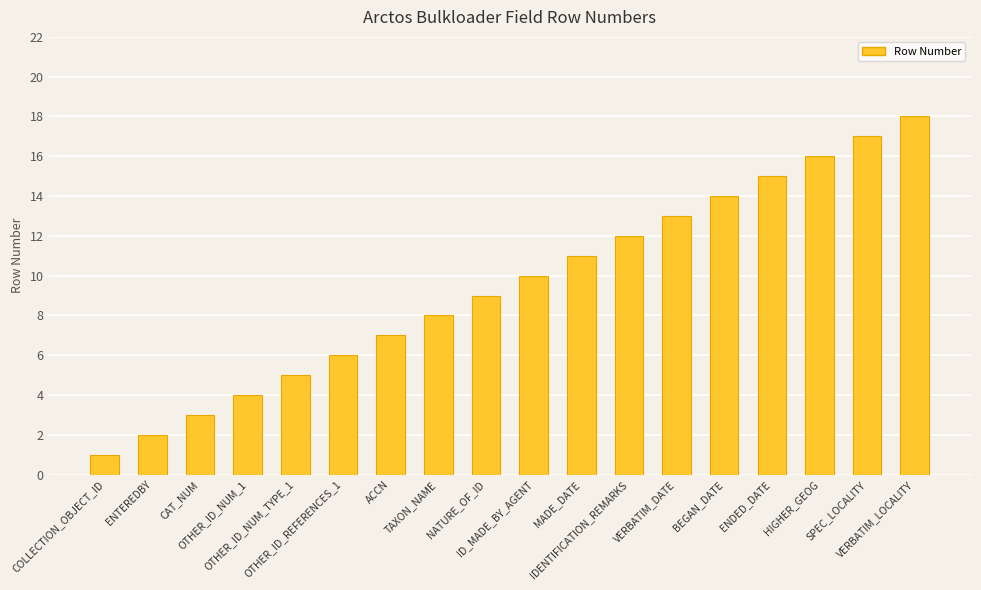

List the labels in order of value, largest first.

VERBATIM_LOCALITY, SPEC_LOCALITY, HIGHER_GEOG, ENDED_DATE, BEGAN_DATE, VERBATIM_DATE, IDENTIFICATION_REMARKS, MADE_DATE, ID_MADE_BY_AGENT, NATURE_OF_ID, TAXON_NAME, ACCN, OTHER_ID_REFERENCES_1, OTHER_ID_NUM_TYPE_1, OTHER_ID_NUM_1, CAT_NUM, ENTEREDBY, COLLECTION_OBJECT_ID